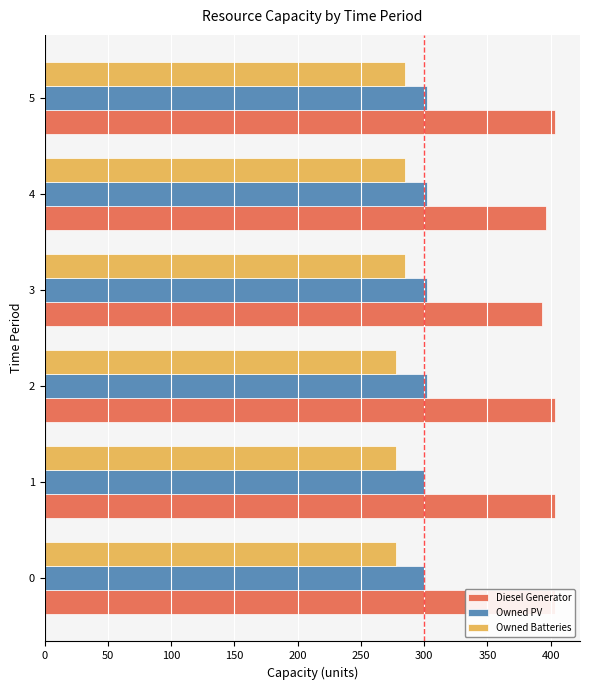

What is the value of the Owned PV bar at the 2nd from the left?

301